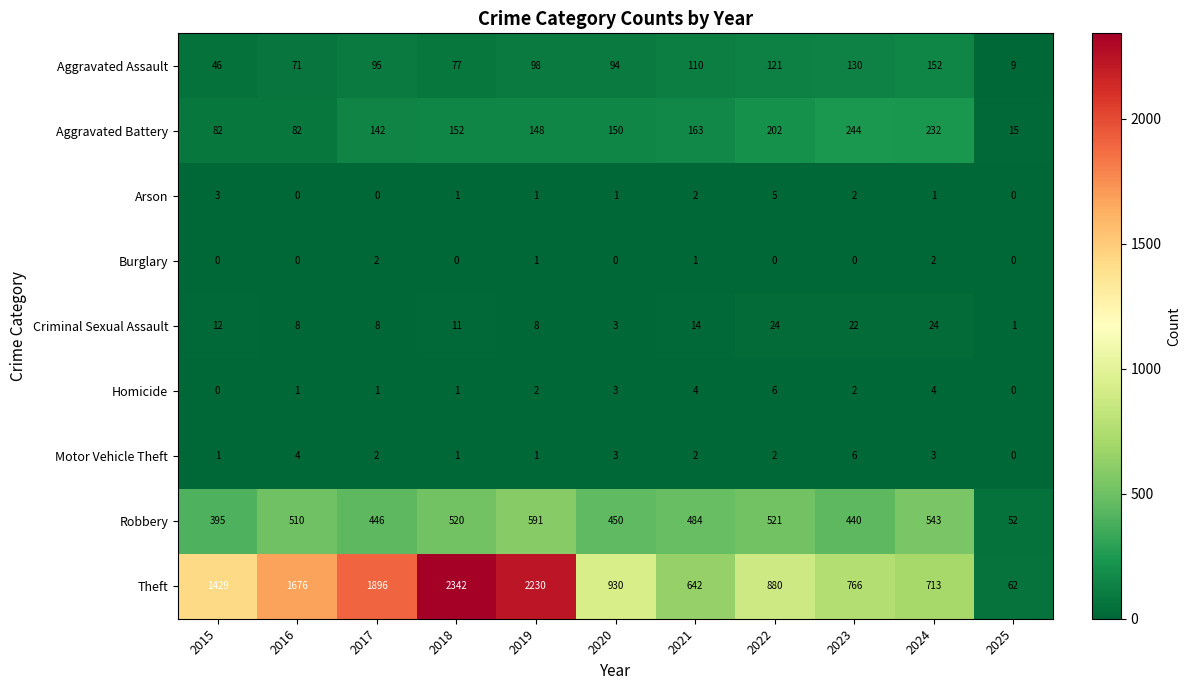

Rank the categories by Theft value from lowest to highest.

2025, 2021, 2024, 2023, 2022, 2020, 2015, 2016, 2017, 2019, 2018